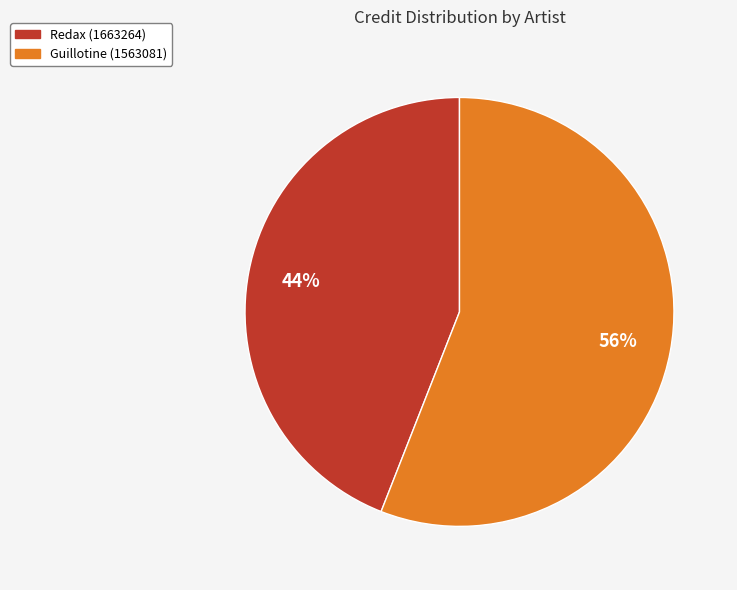

How many slices are in this pie chart?

2